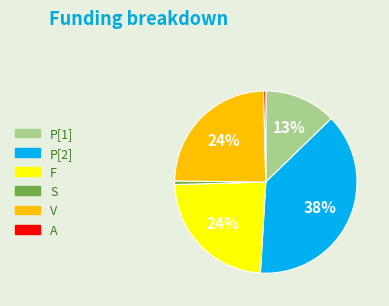

Combined, do P[1] and V account for over 50%?

No